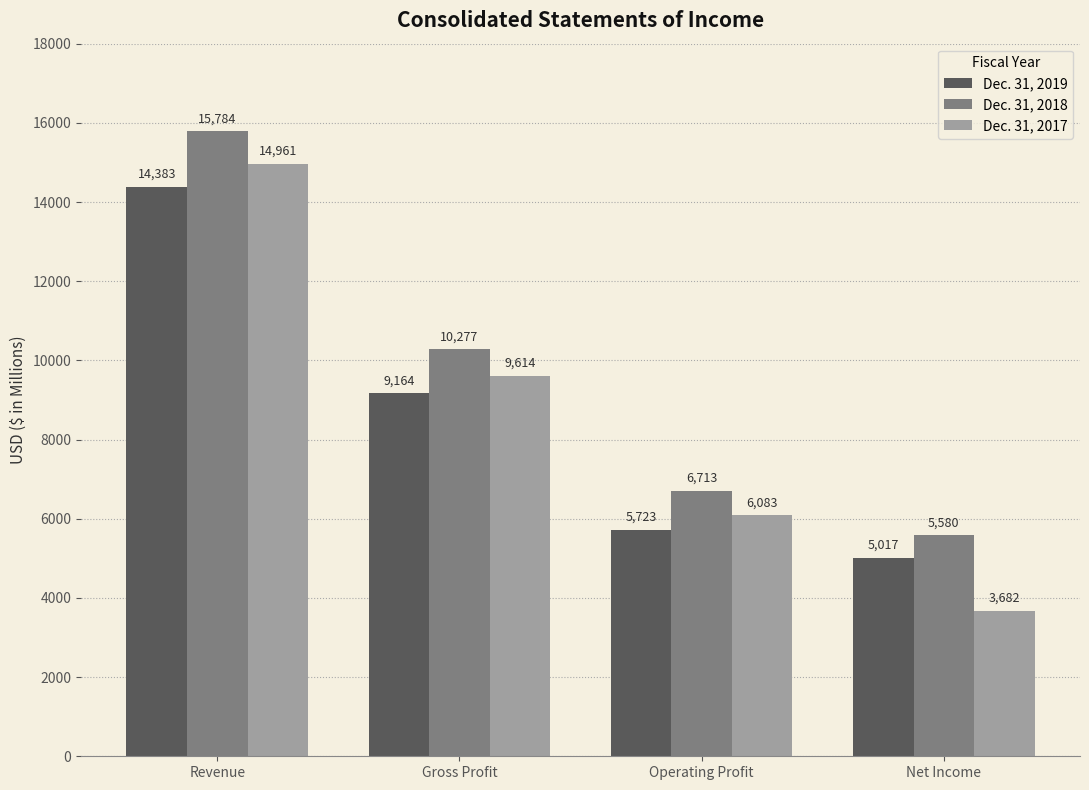

What is the sum of all Dec. 31, 2017 values?

34340